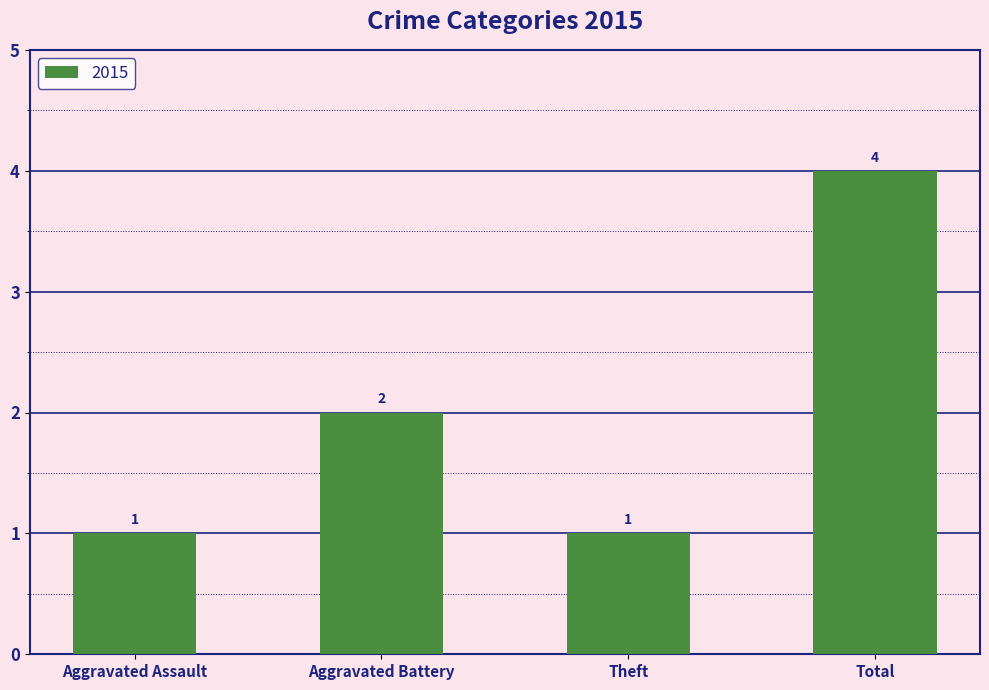

What is the value of the 4th bar from the left?

4